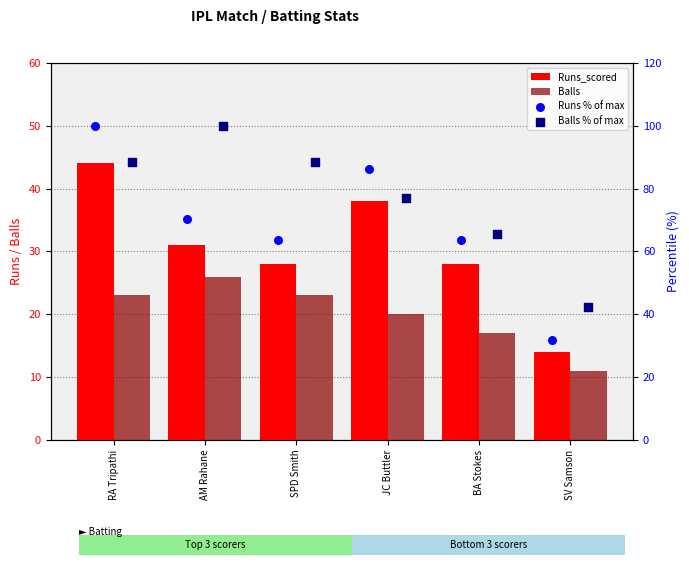

What are all the series names shown in the legend?

Runs_scored, Balls, Runs % of max, Balls % of max